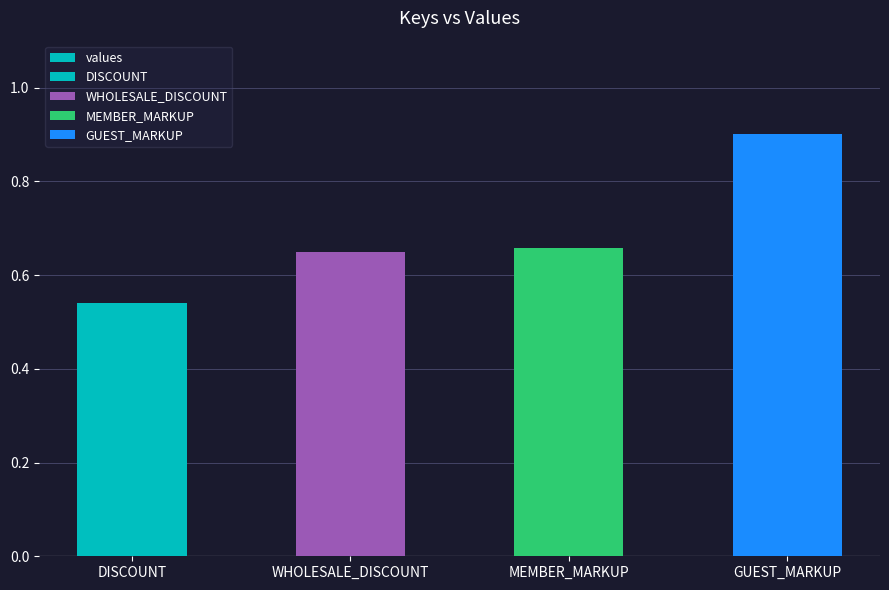

What is the label of the 1st bar from the left?

DISCOUNT